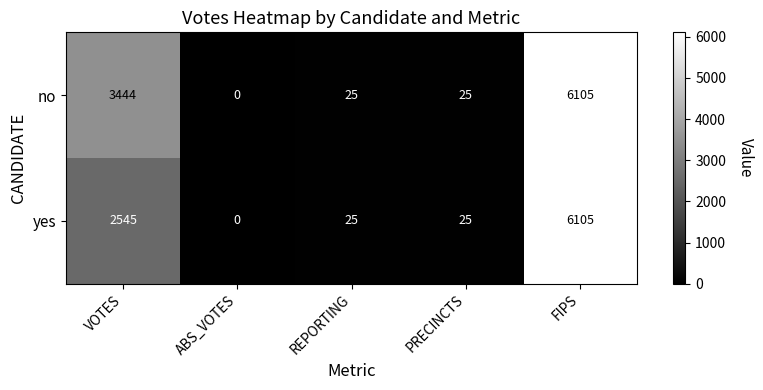

Between VOTES and PRECINCTS, which series saw the biggest shift?

no